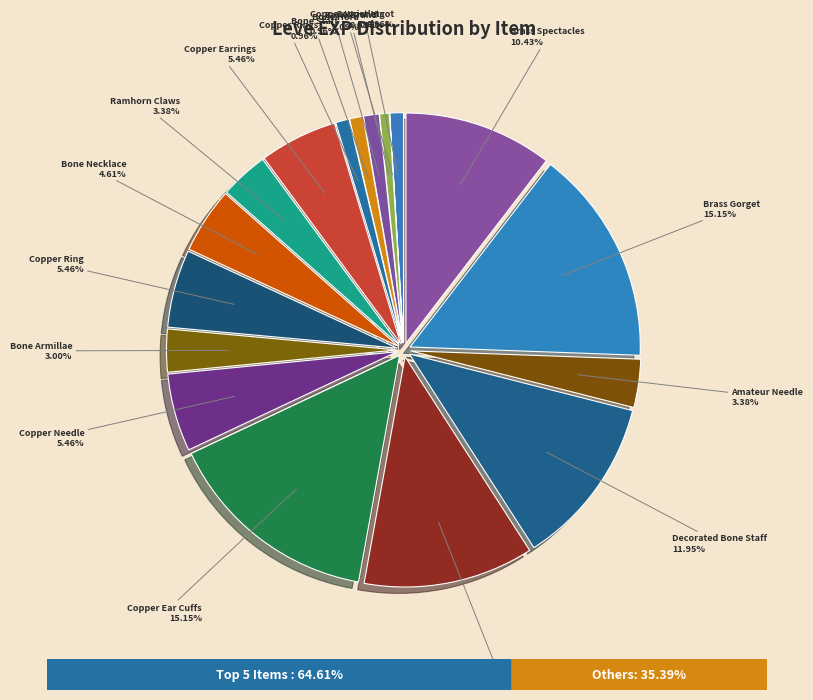

What is the largest slice in the pie chart?

Copper Ear Cuffs